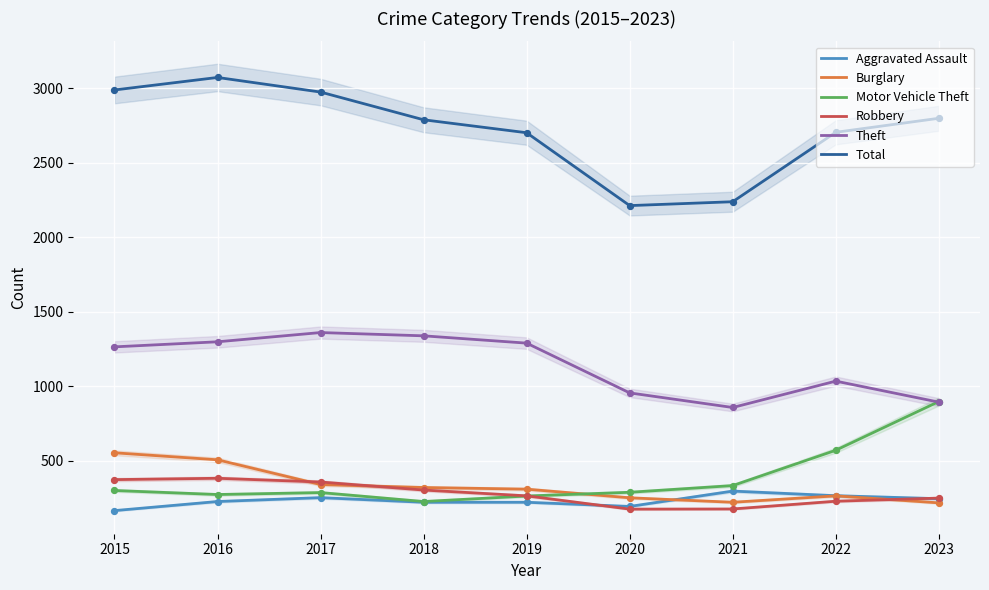

Which series reaches the maximum Y coordinate?

Total